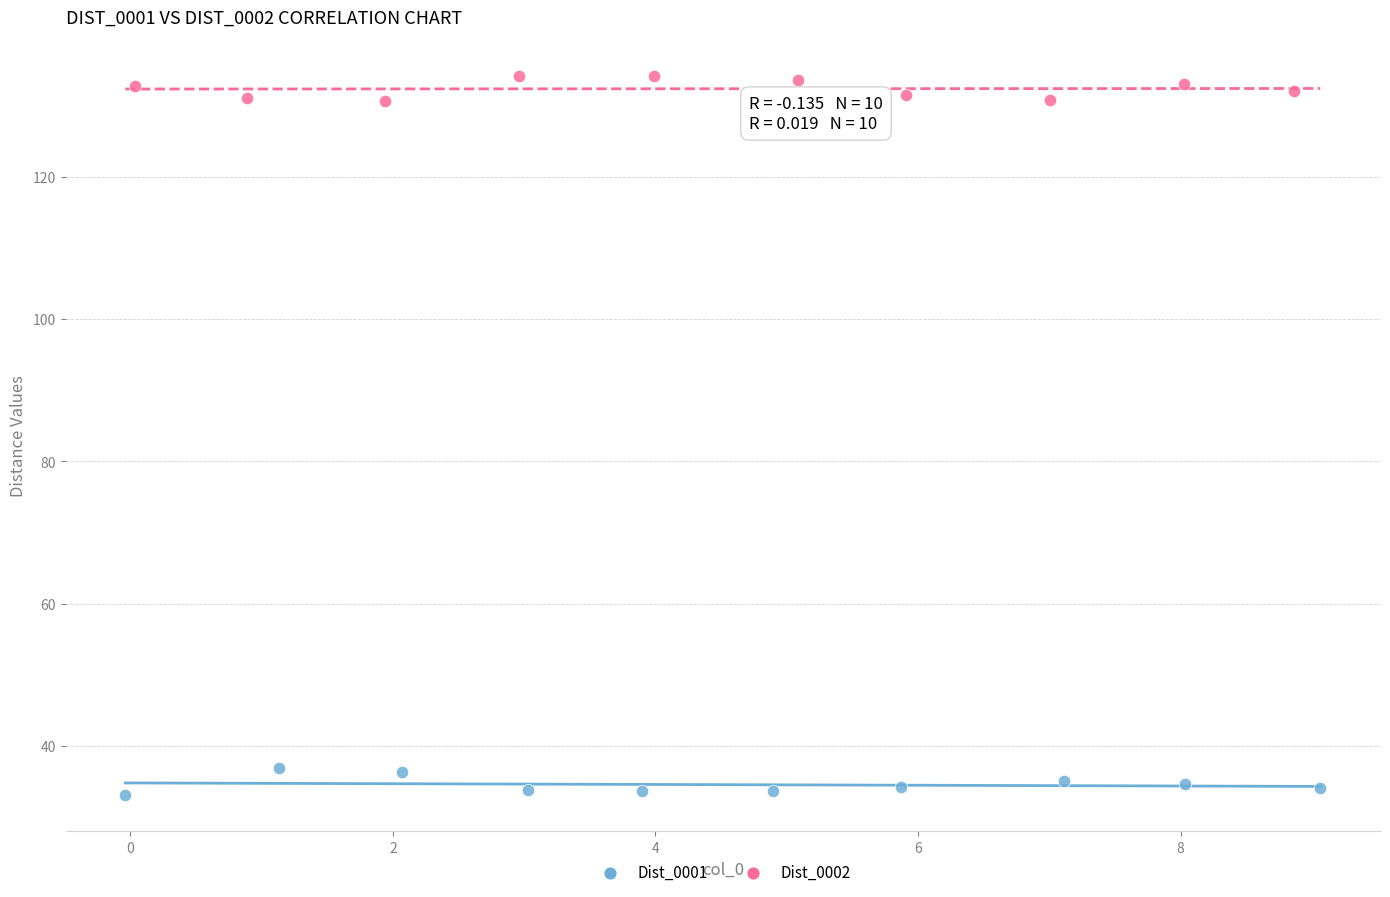

Which series reaches the minimum Y coordinate?

Dist_0001